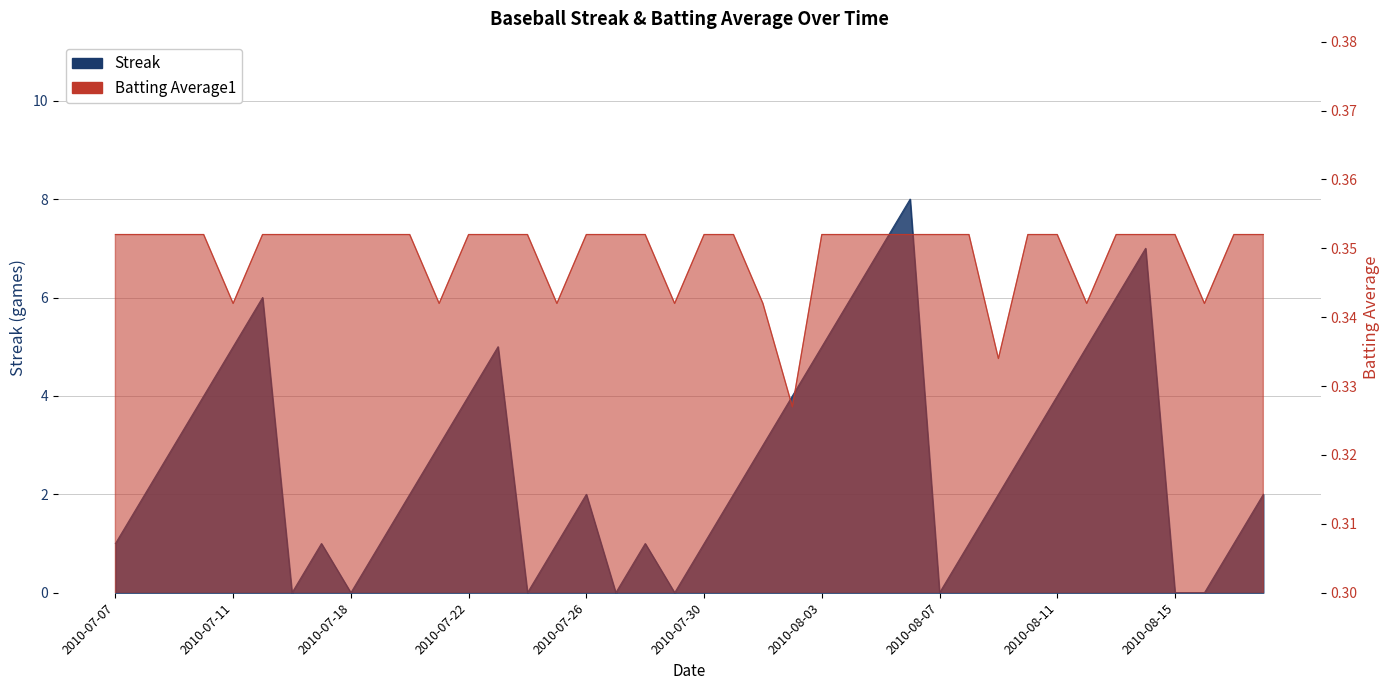

Which series has the widest spread of values?

Streak